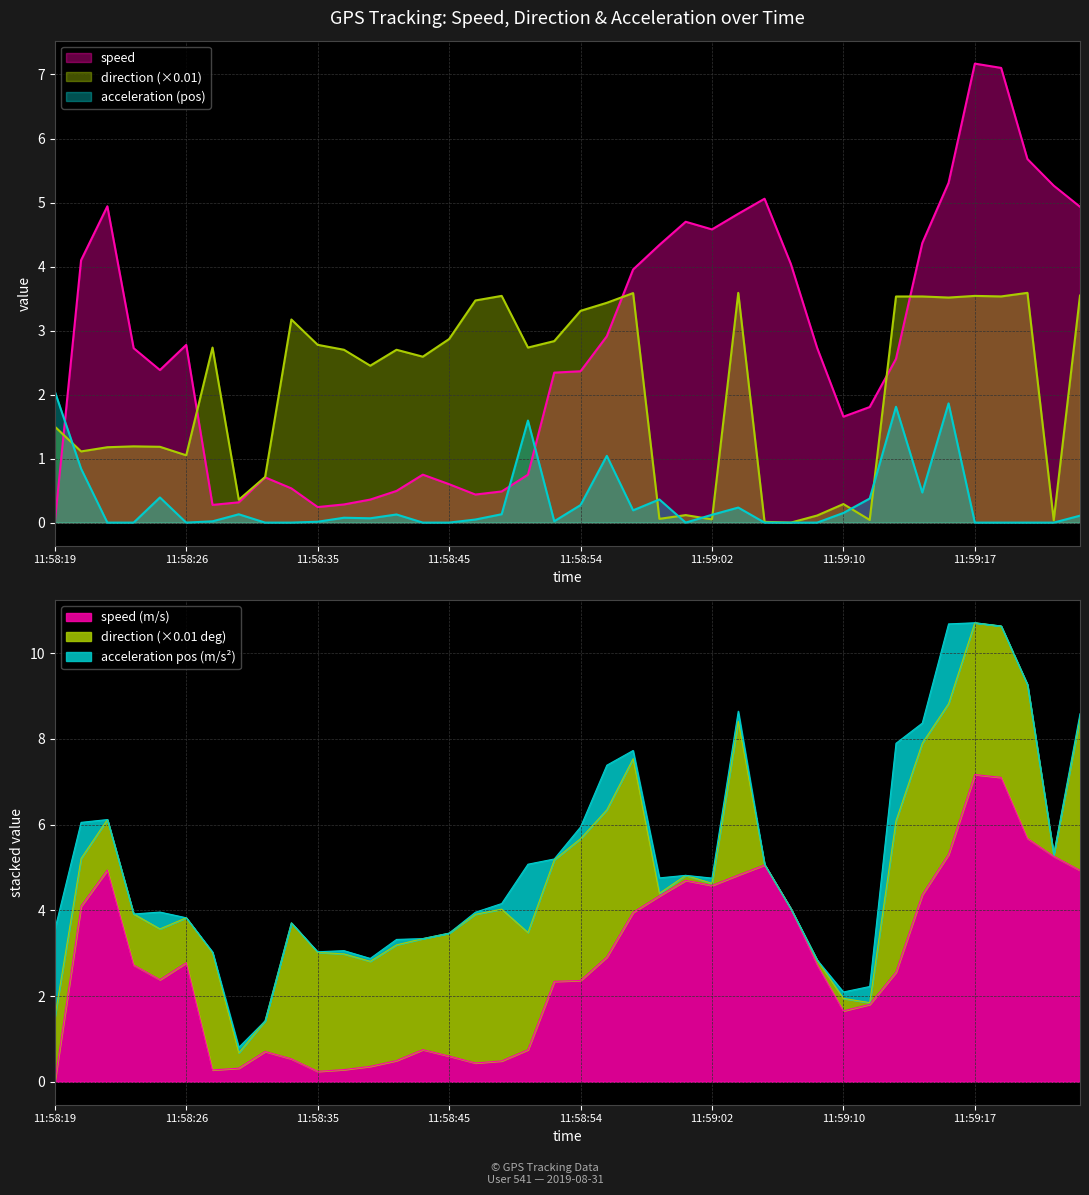

Between 11:59:02 and 11:59:04, which series saw the biggest shift?

direction